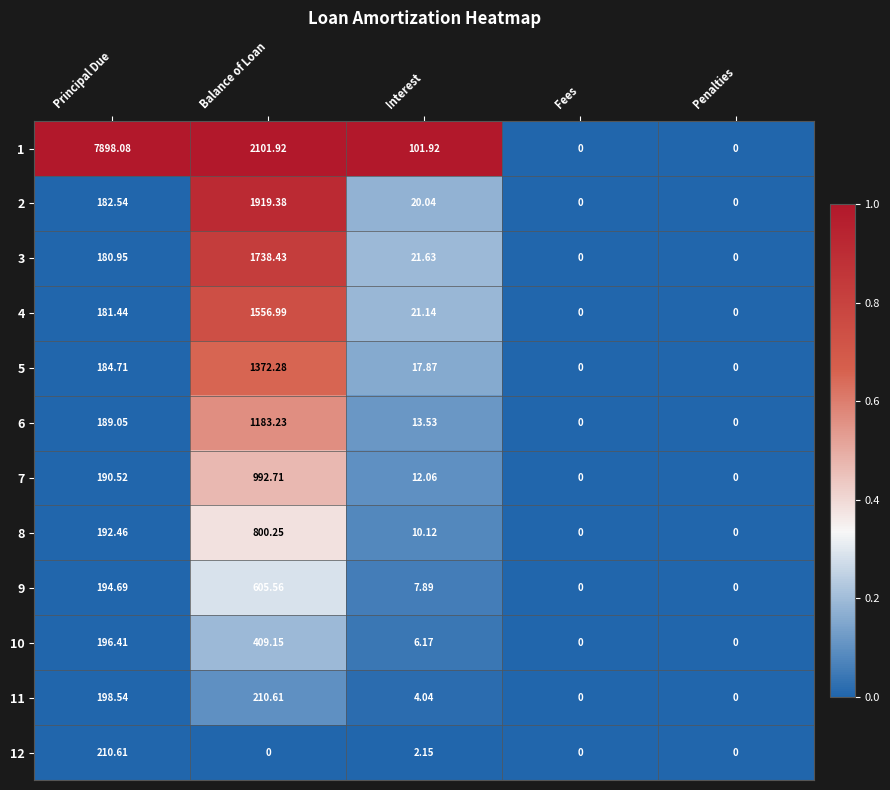

At which label does 10 first exceed 6?

Principal Due